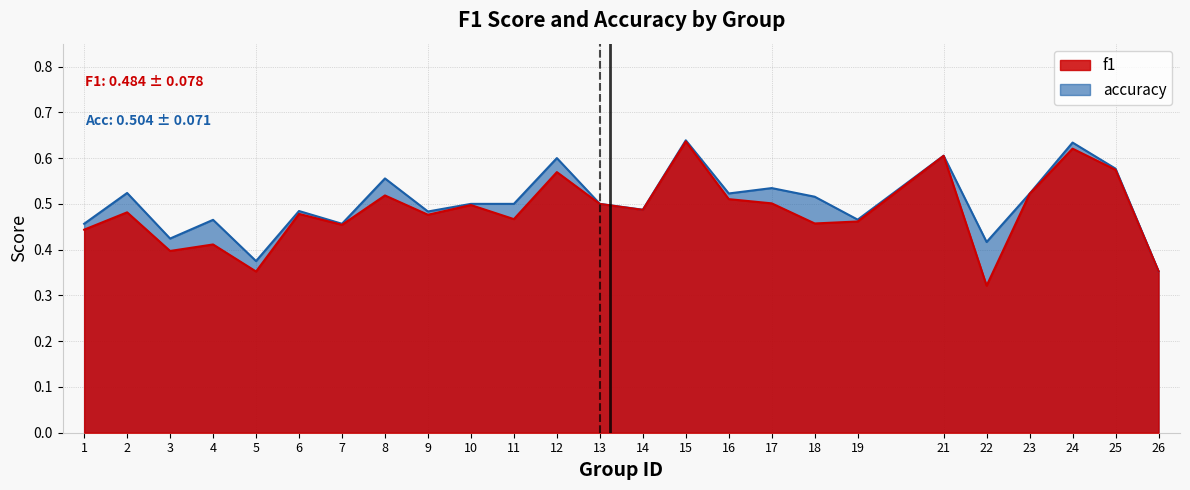

Rank the series by their average value, from lowest to highest.

f1, accuracy